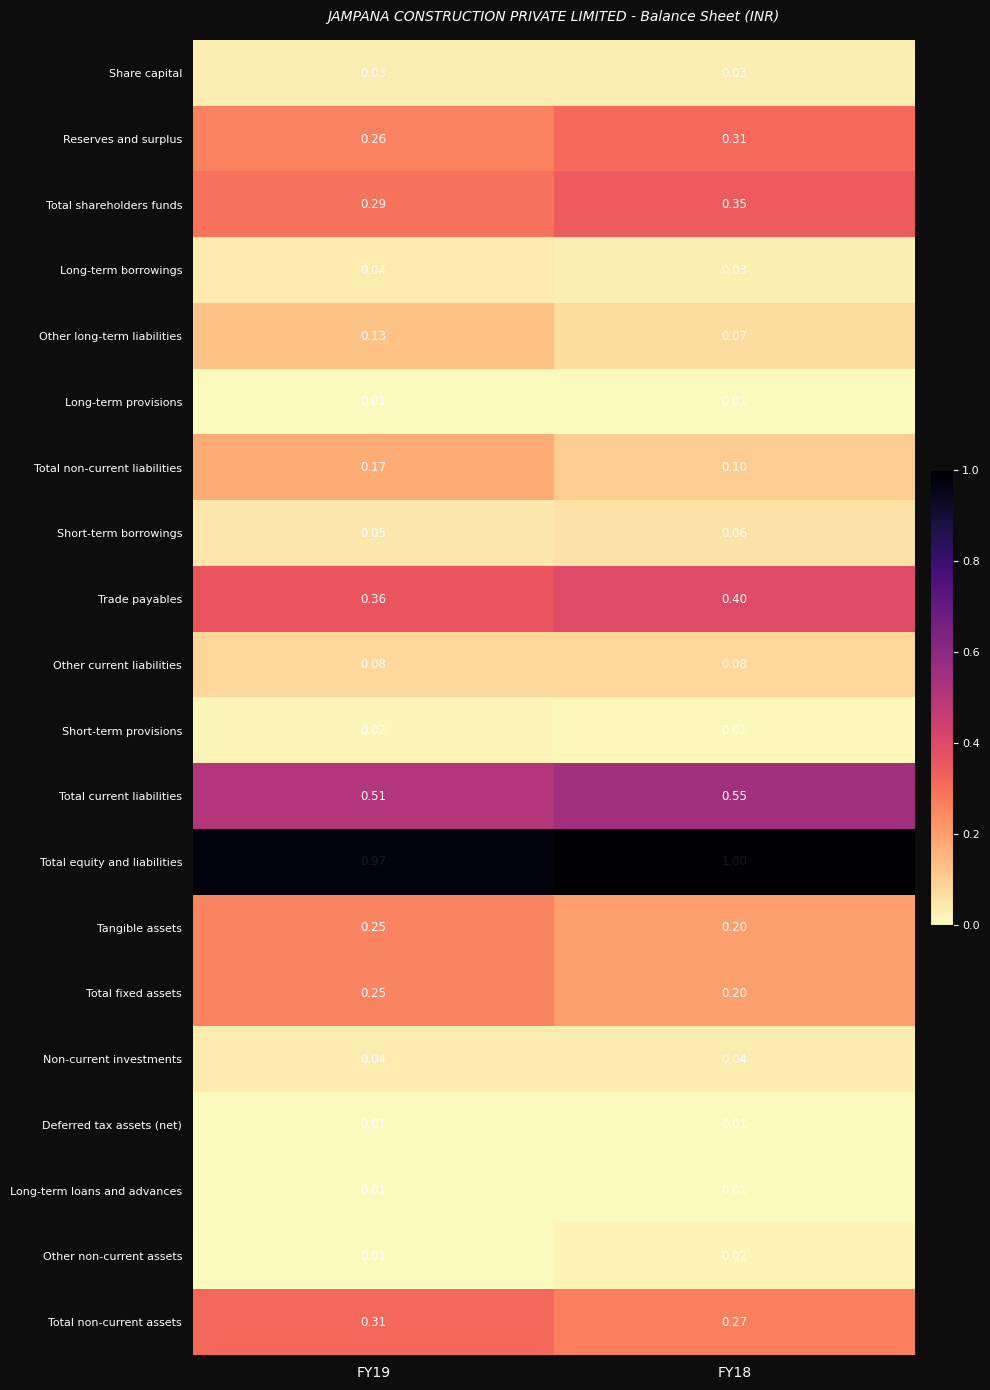

Which series has the largest range (max minus min)?

Total non-current liabilities